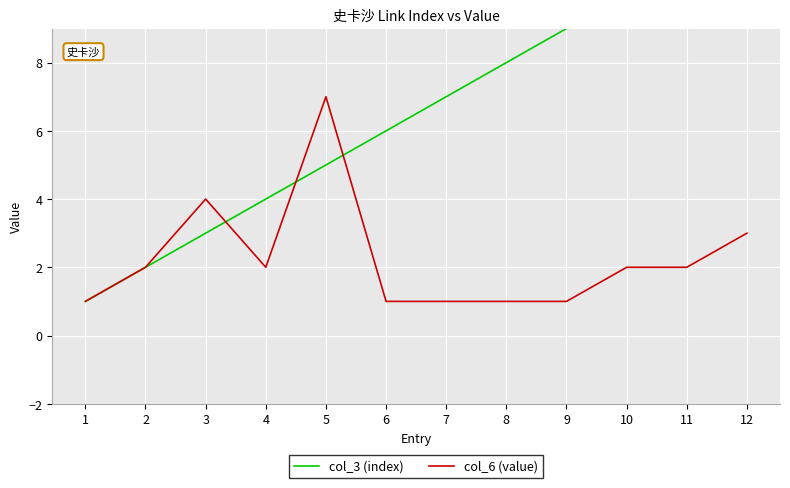

How many values in the col_3 (index) series are below 7?

6